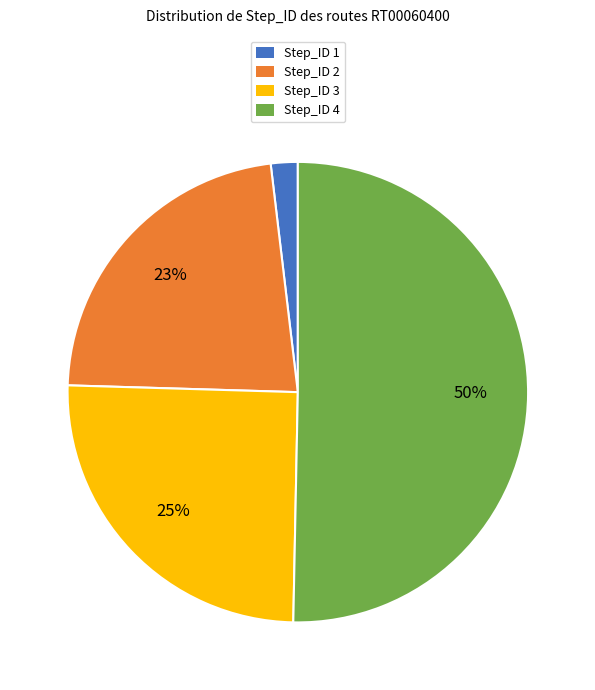

Is the sum of Step_ID 1 and Step_ID 4 greater than half?

Yes